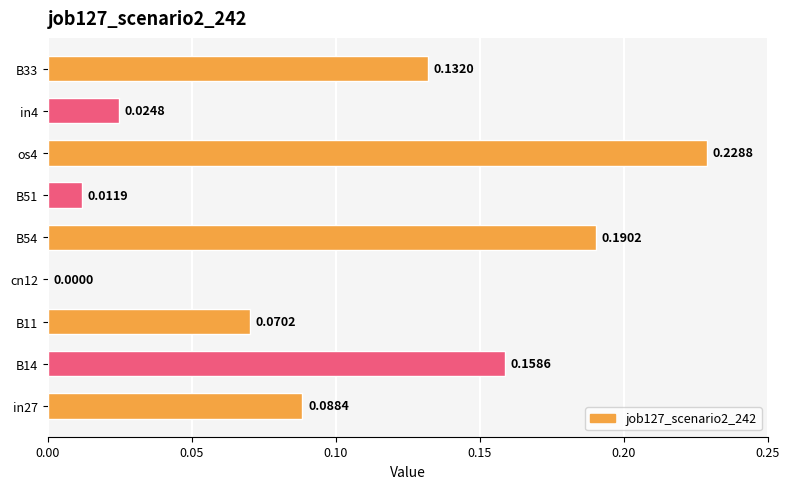

What is the change in value from B11 to B33?

+0.1